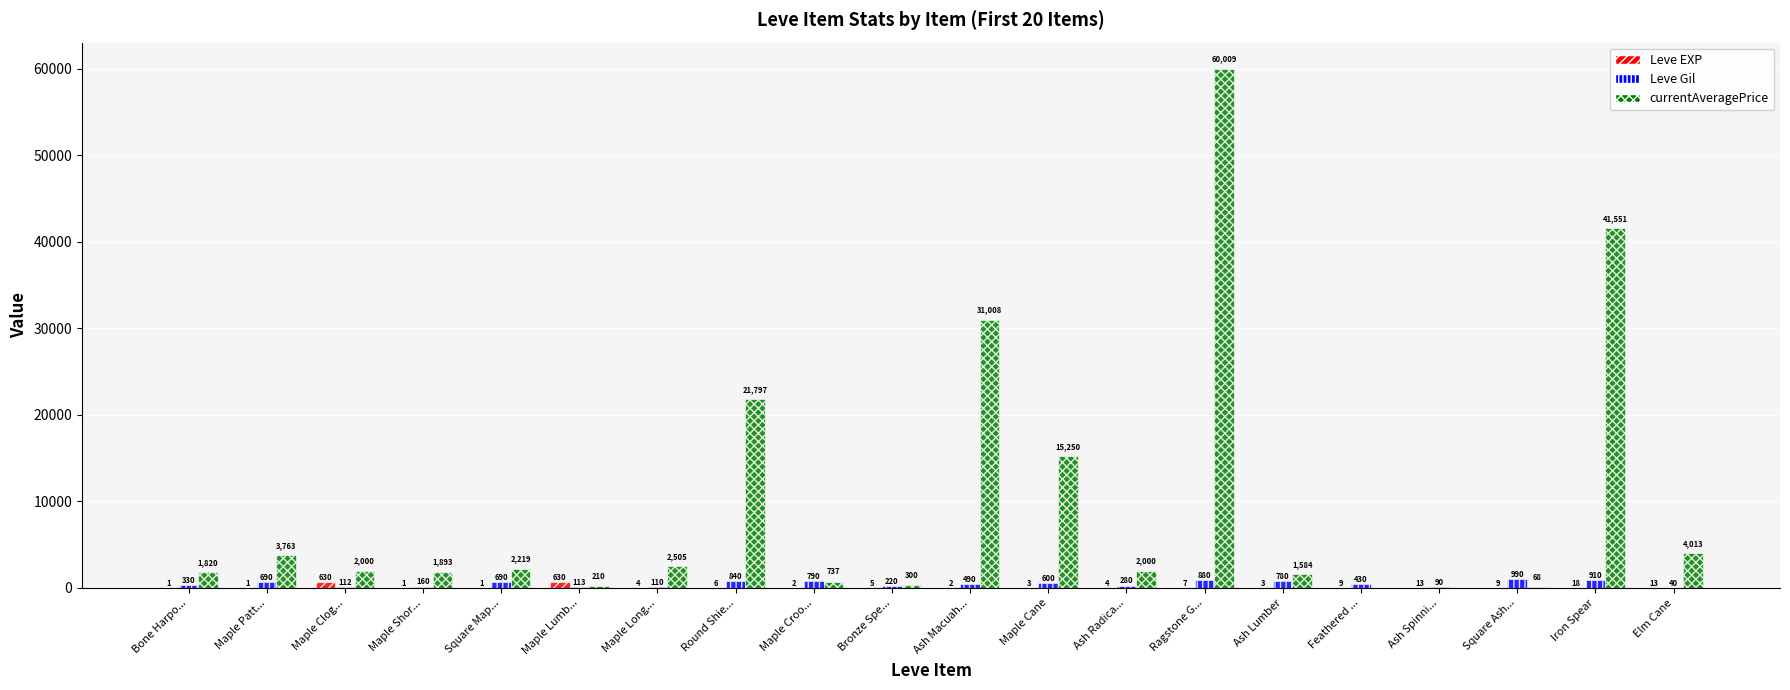

The value of currentAveragePrice at Square Map... is 2219. True or false?

True